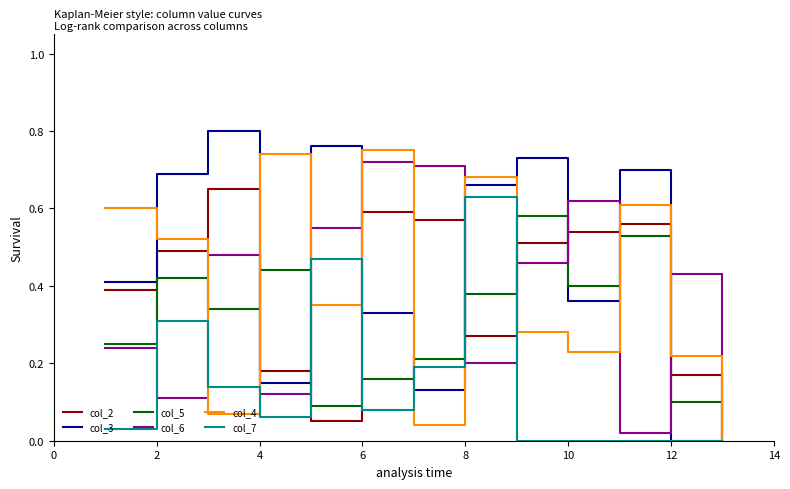

In col_2, how many points are lower than both neighbors (excluding endpoints)?

2